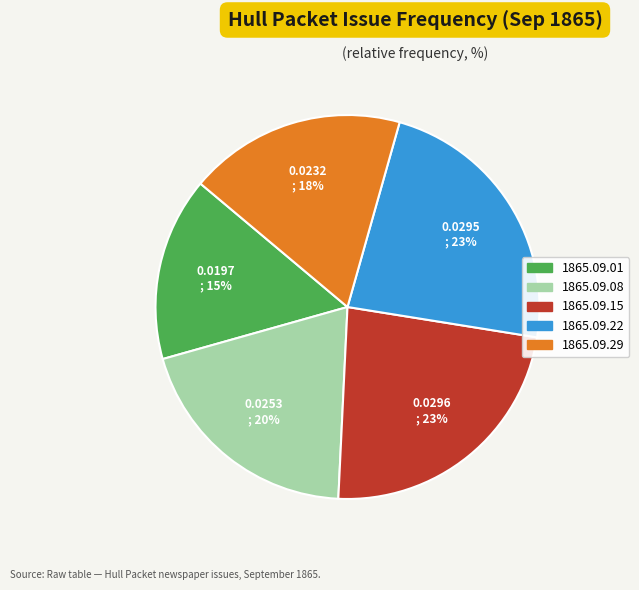

To the nearest percent, what is the average slice percentage?

20%